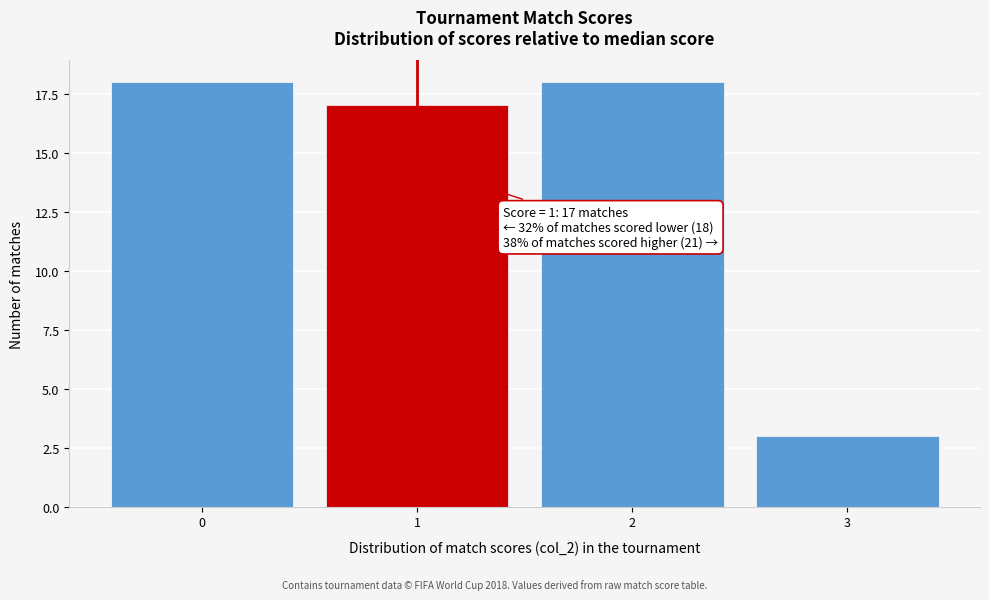

Reading left to right, list all the values displayed in this chart.

18	17	18	3